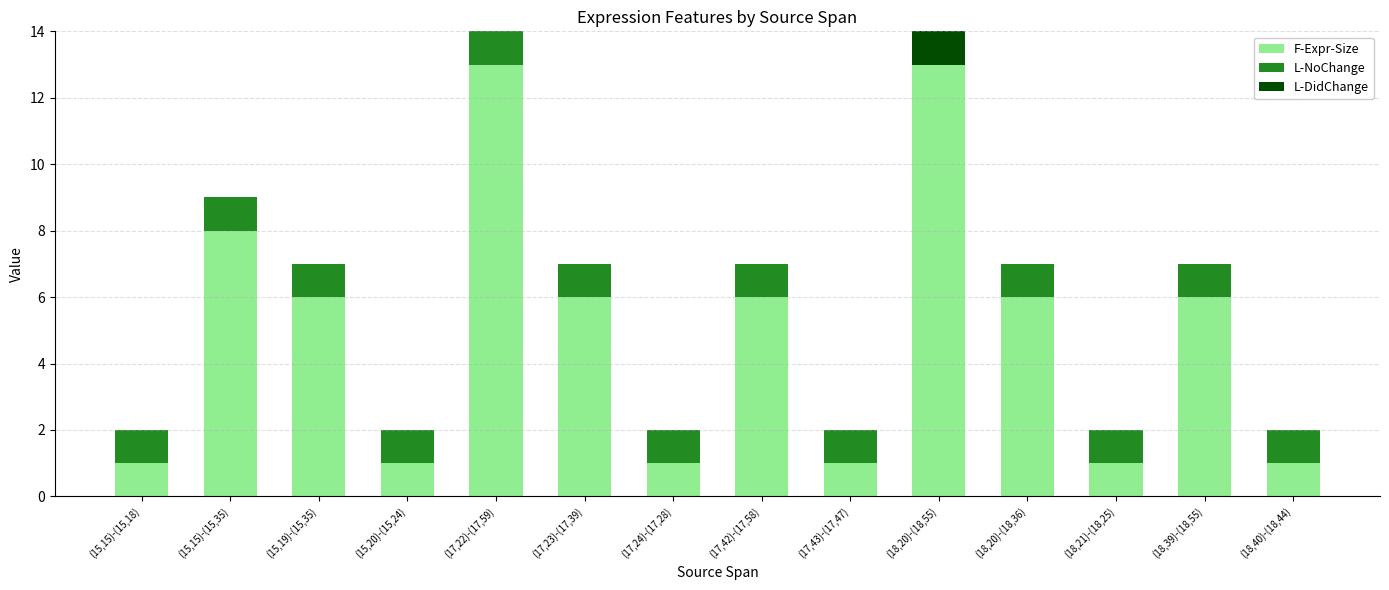

The value of F-Expr-Size at (15,20)-(15,24) is 1. True or false?

True